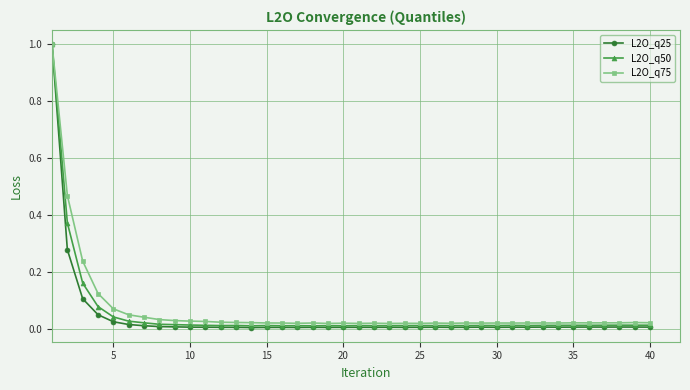

List the series in order of their overall mean, lowest first.

L2O_q25, L2O_q50, L2O_q75